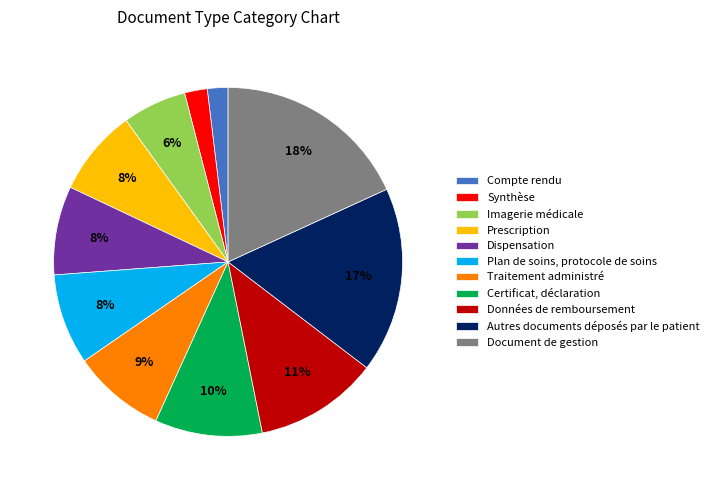

To the nearest percent, what percentage of the pie is Prescription?

8%